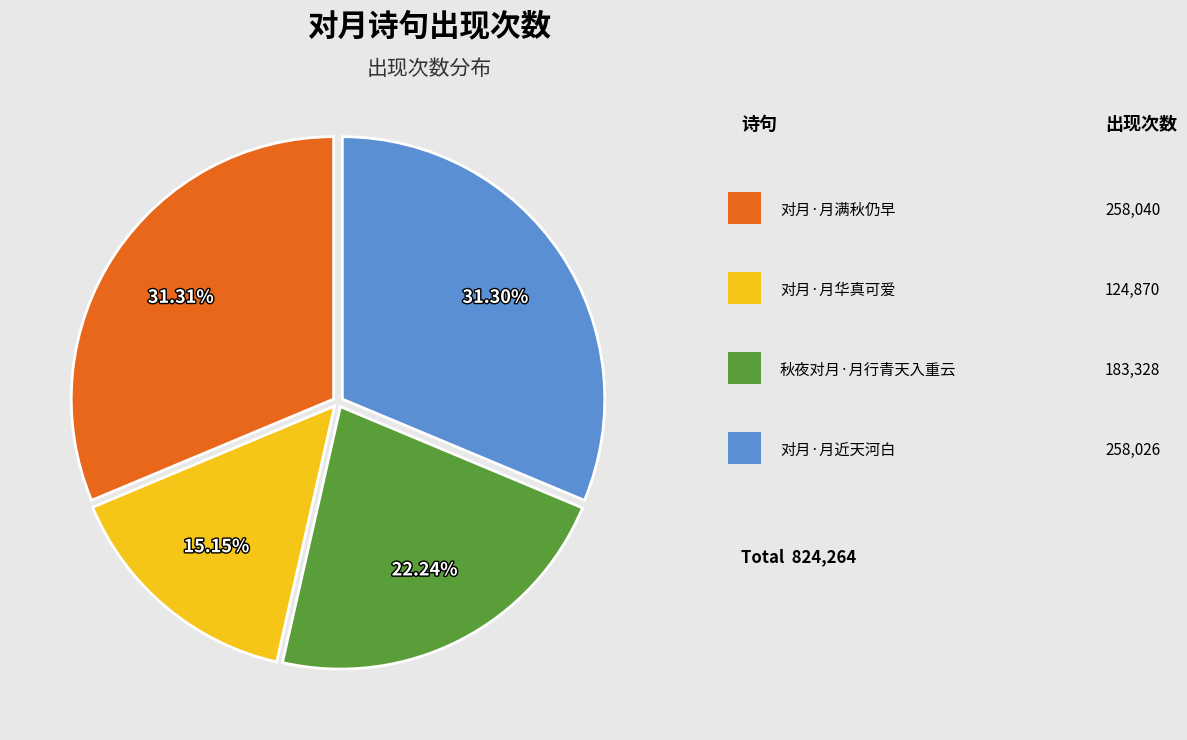

Is there a majority slice in this chart?

No